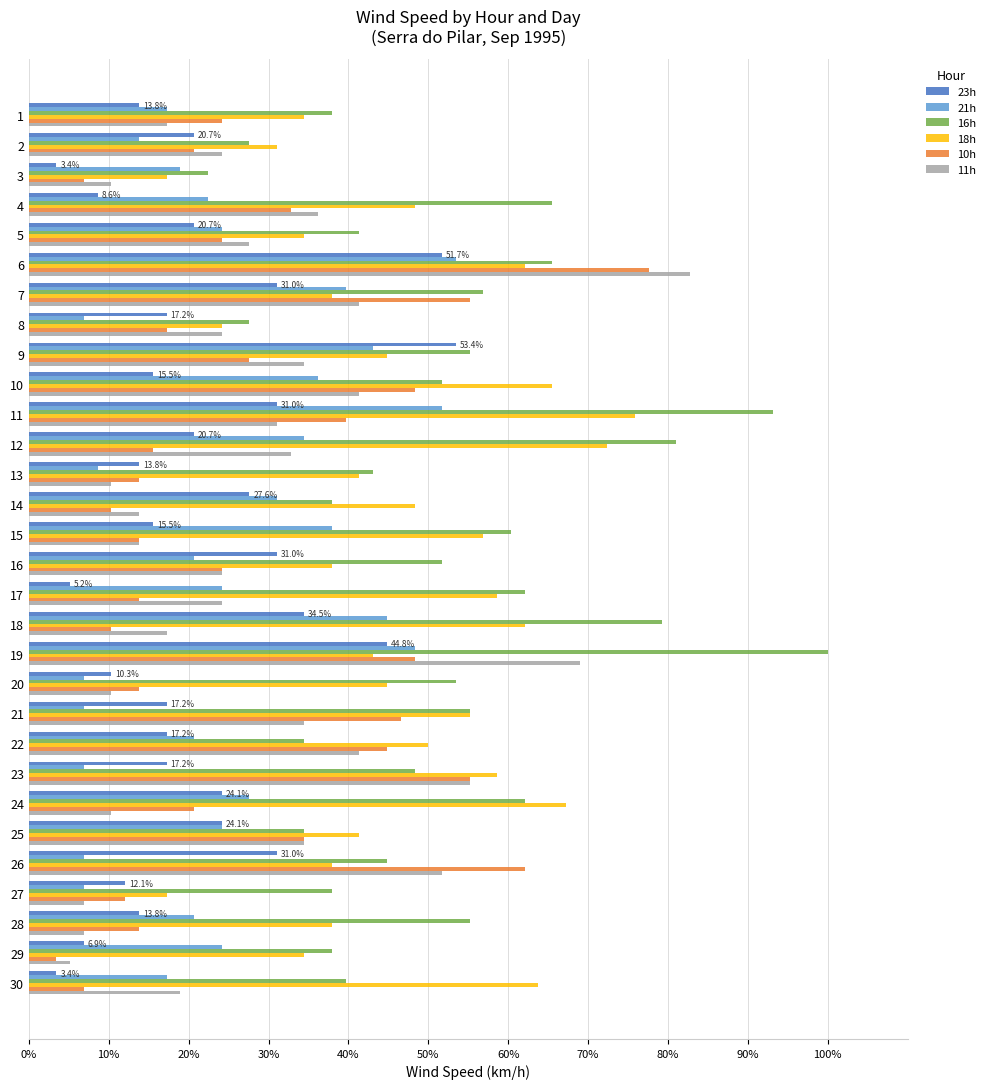

Is the value of 11h at 13 greater than the value of 21h at 10?

No